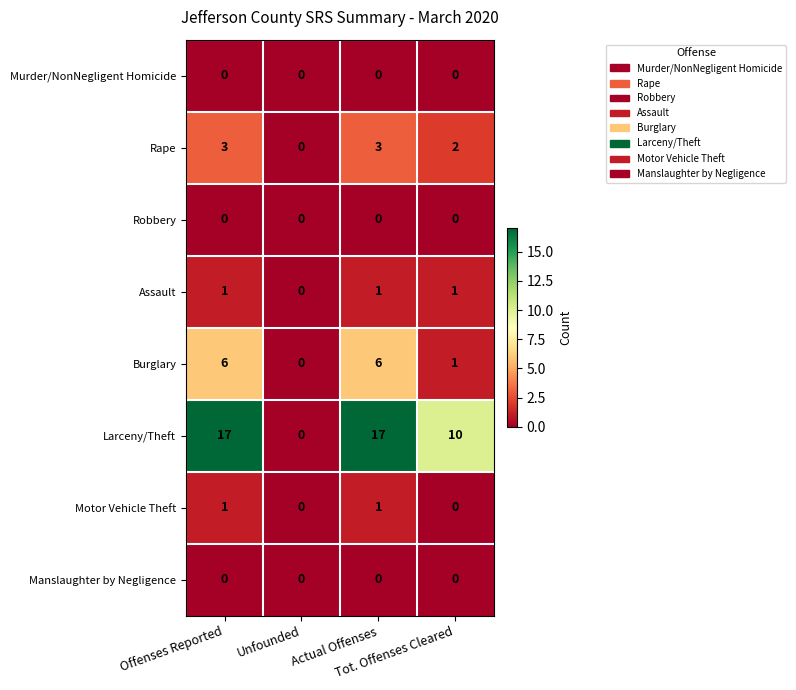

Which series has the largest total across all categories?

Larceny/Theft